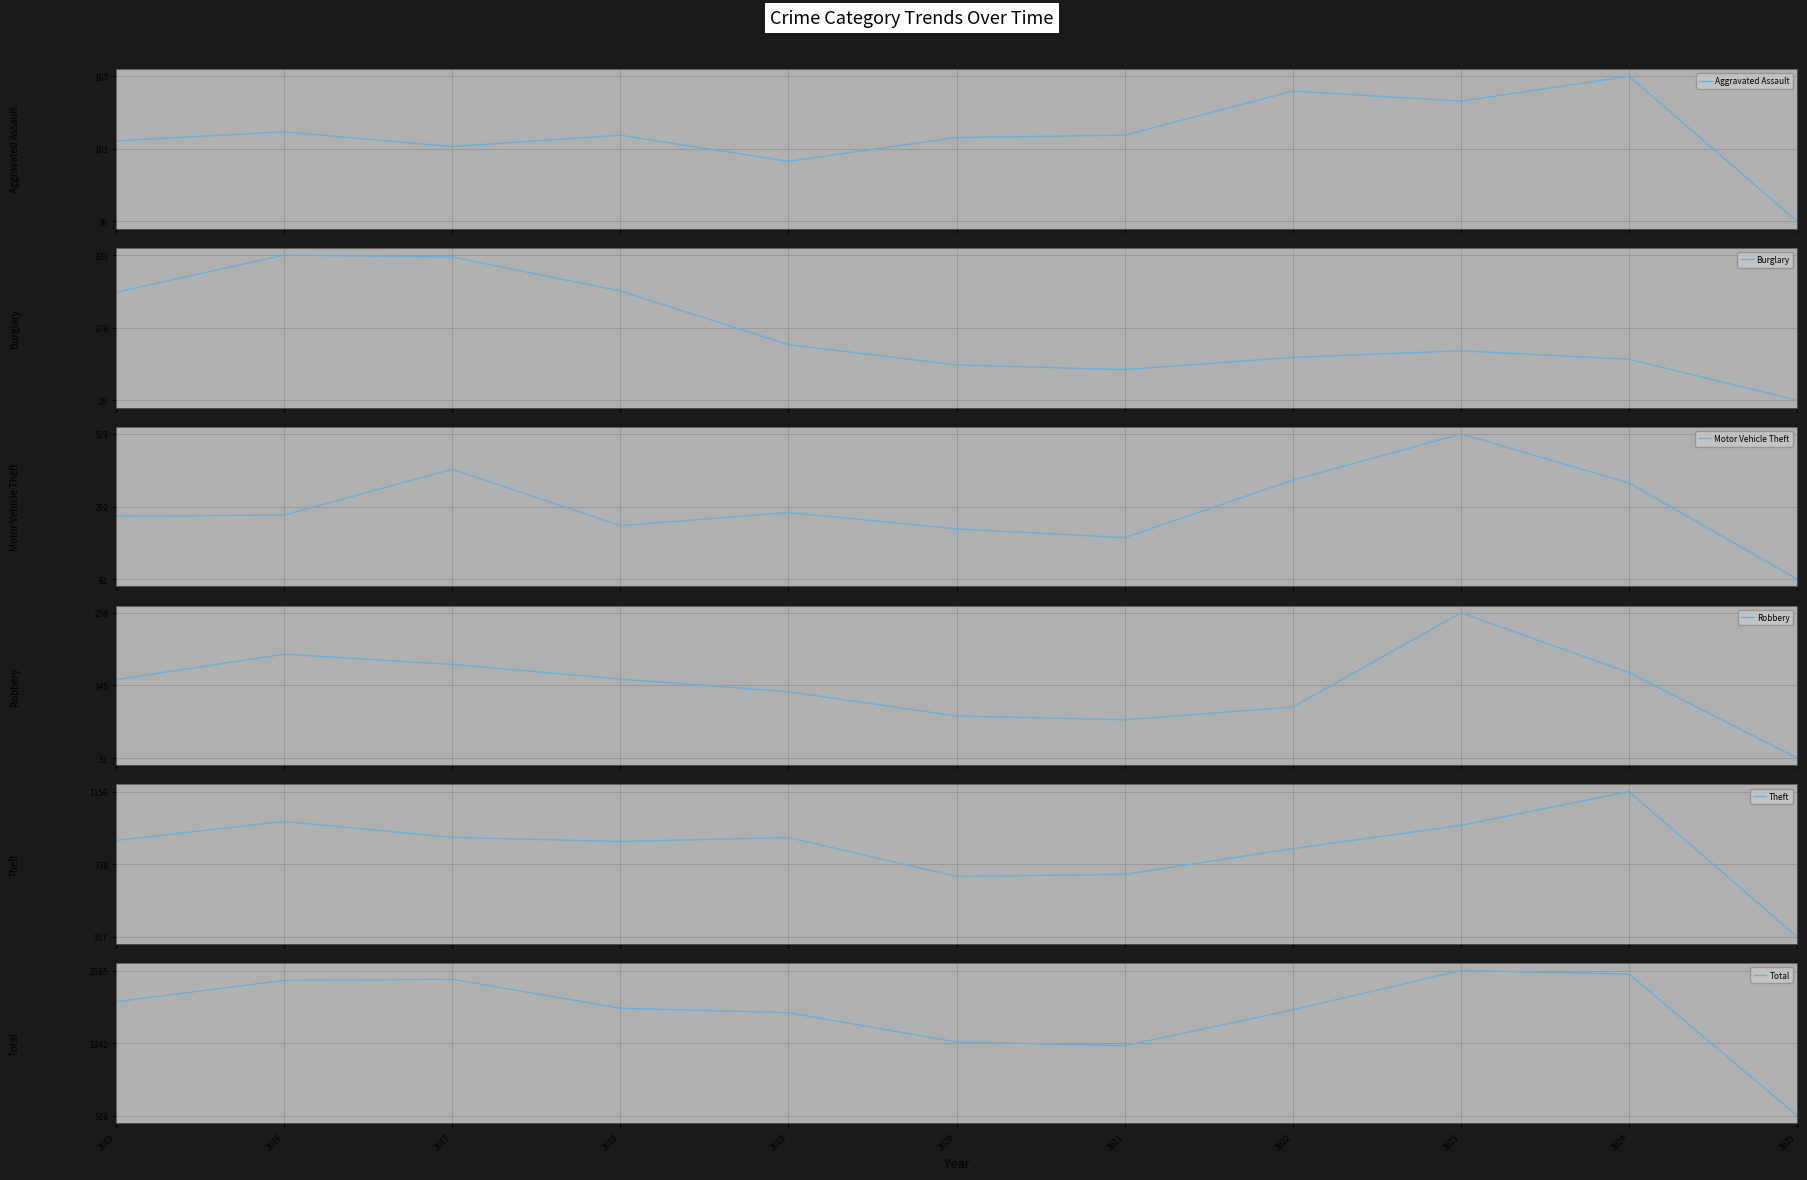

Is the value of Burglary at 2021 greater than the value of Total at 2025?

No